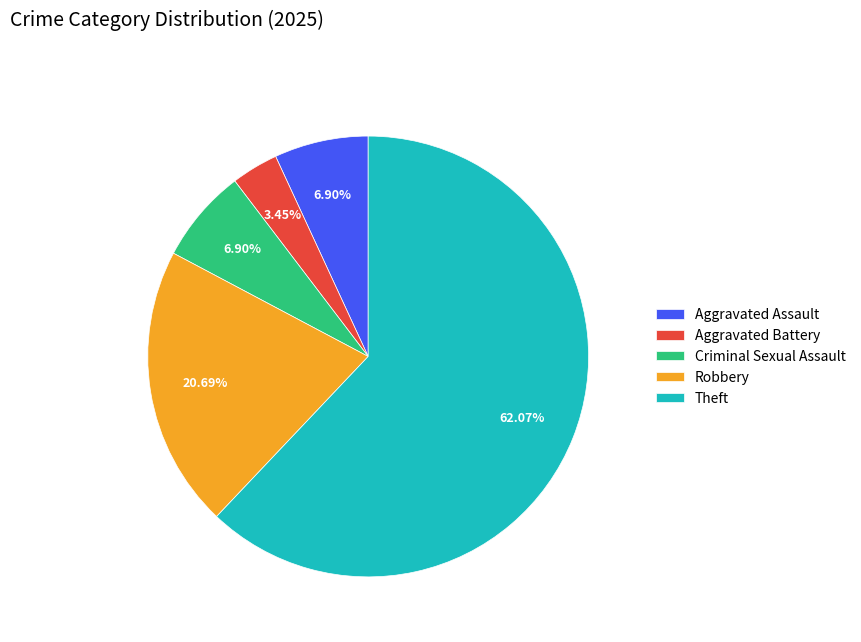

Which slice is the smallest?

Aggravated Battery